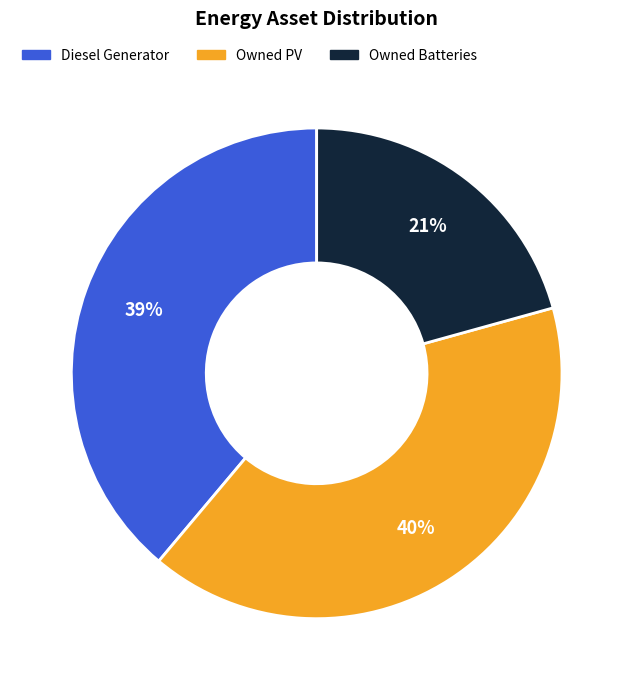

Is the sum of Owned PV and Owned Batteries greater than half?

Yes